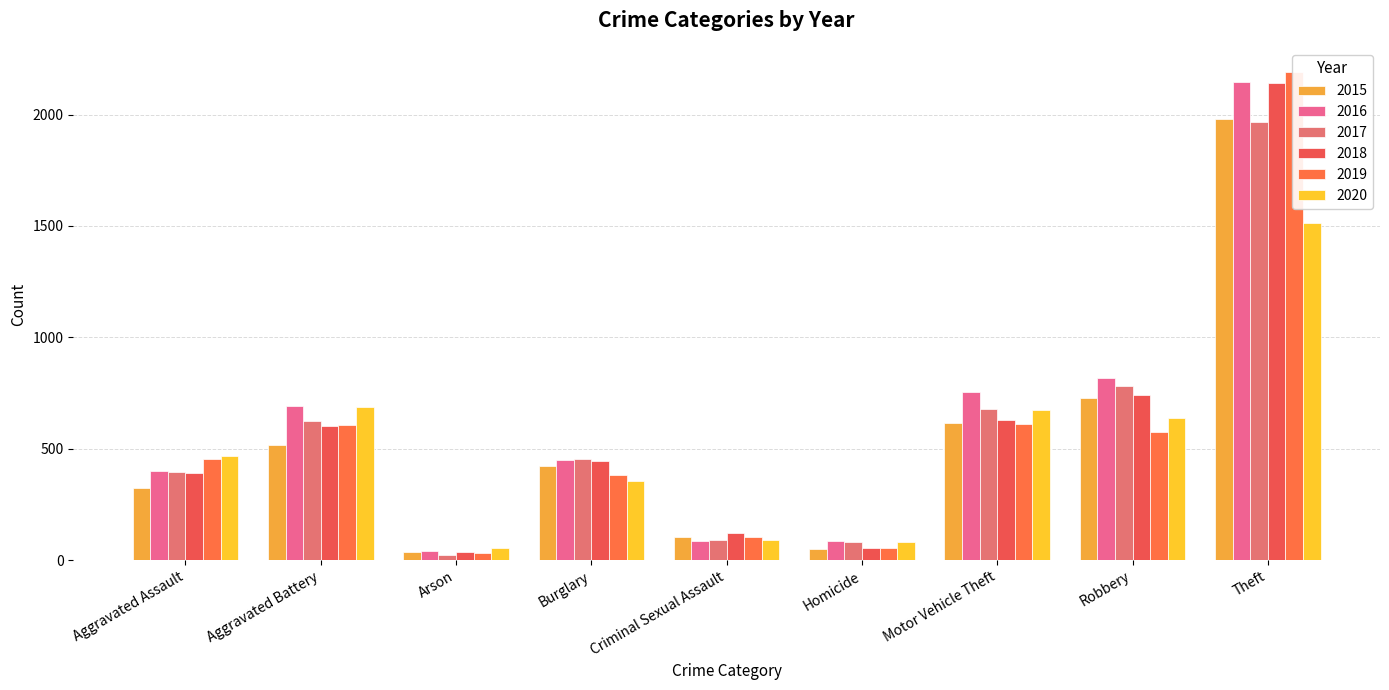

Rank the categories by 2017 value from lowest to highest.

Arson, Homicide, Criminal Sexual Assault, Aggravated Assault, Burglary, Aggravated Battery, Motor Vehicle Theft, Robbery, Theft